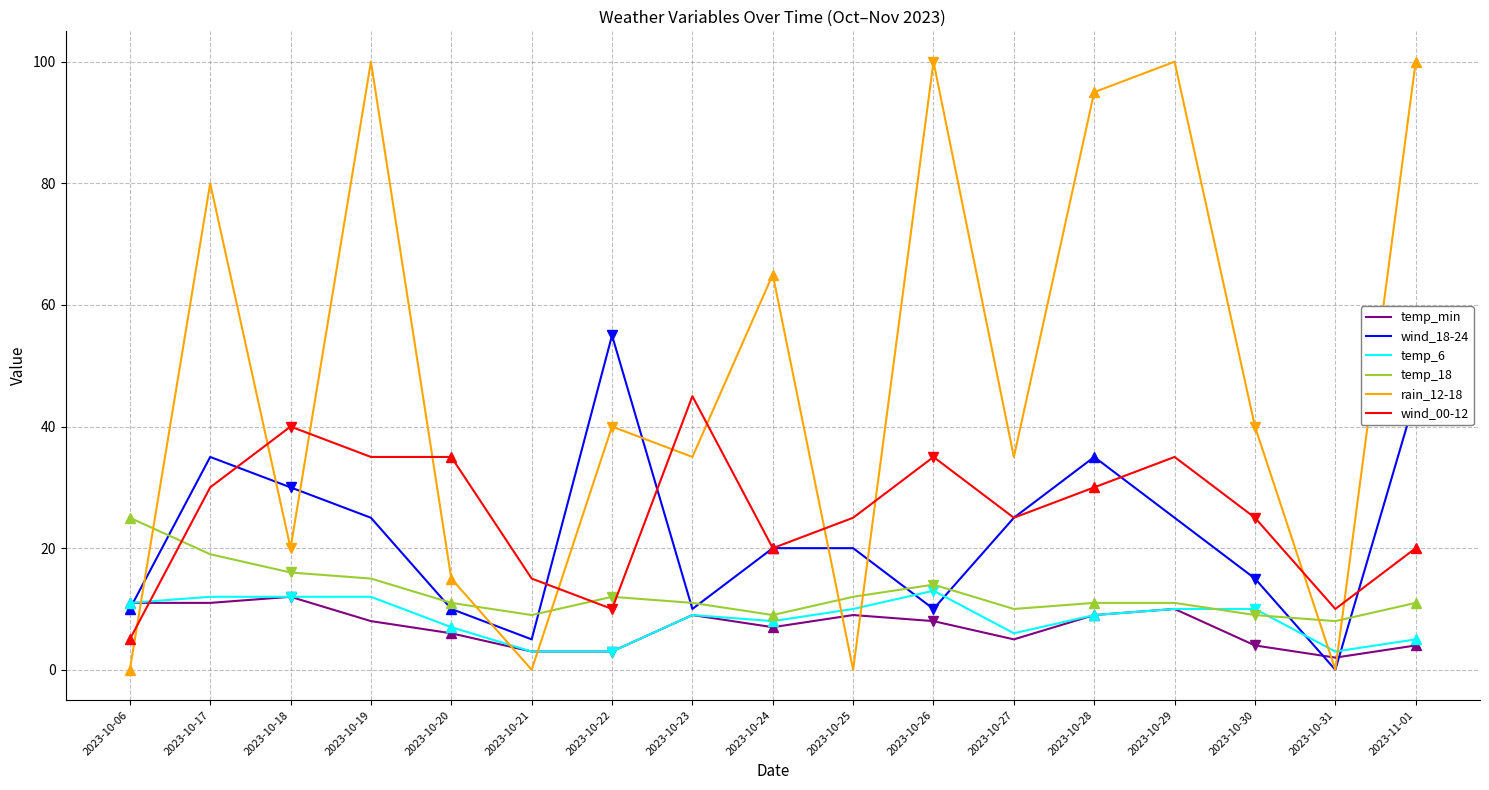

True or false: rain_12-18 has a value of 20 at 2023-10-18.

True